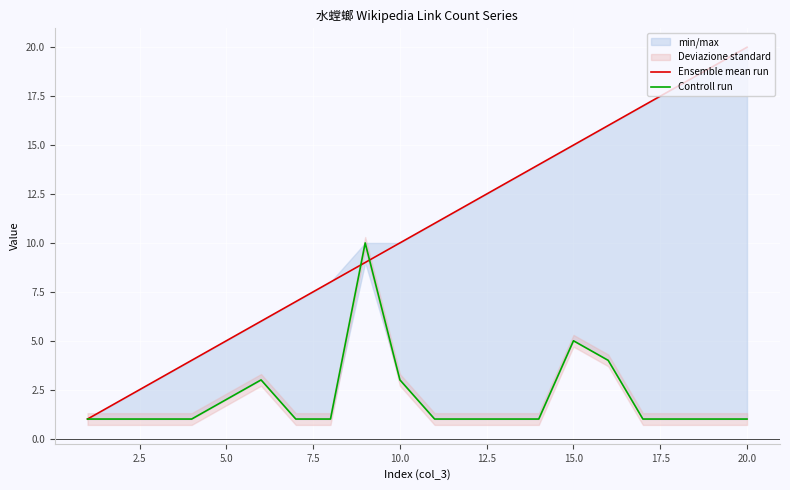

What is the value of the Ensemble mean run point at the 1st from the left?

1